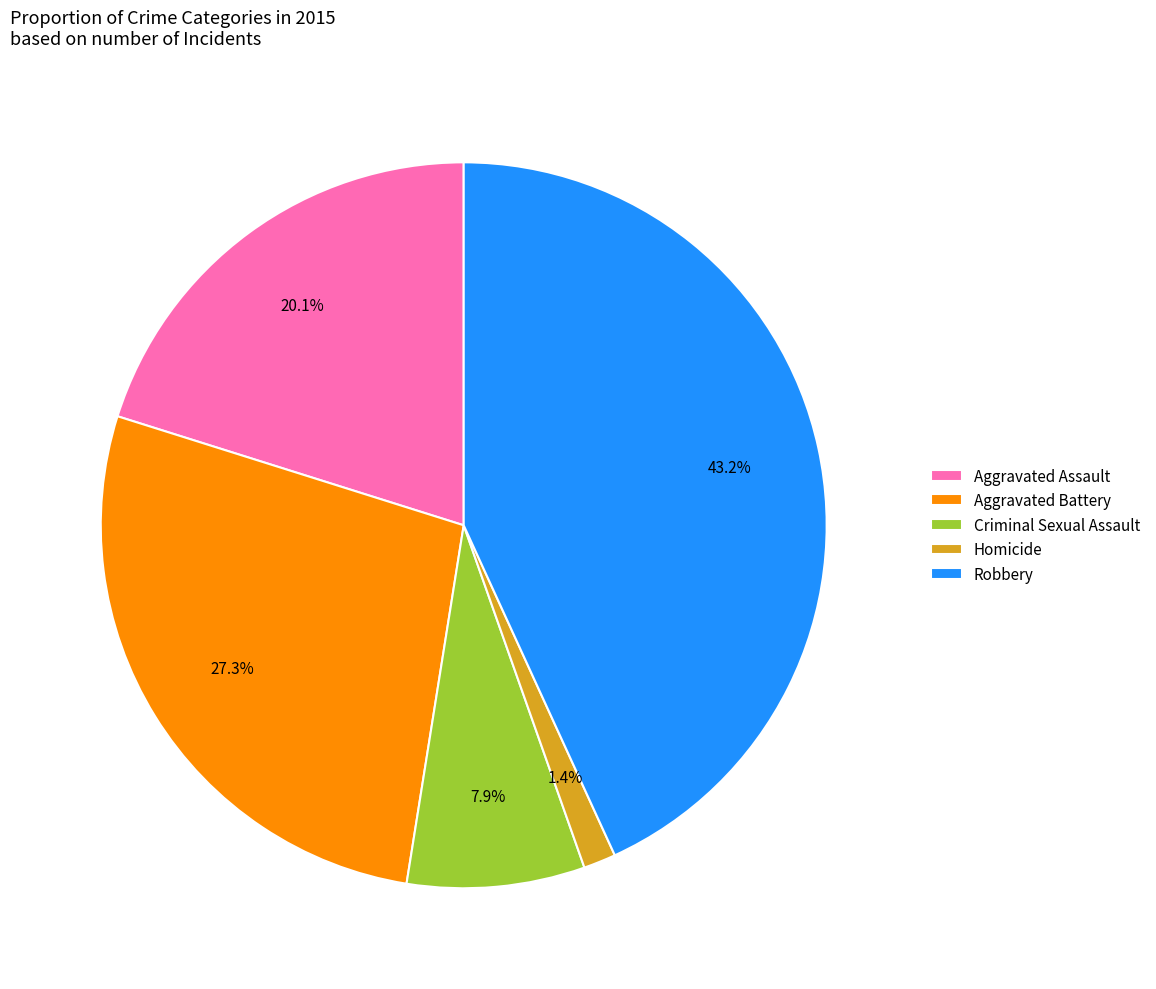

What percentage is NOT represented by Aggravated Battery?

72.7%